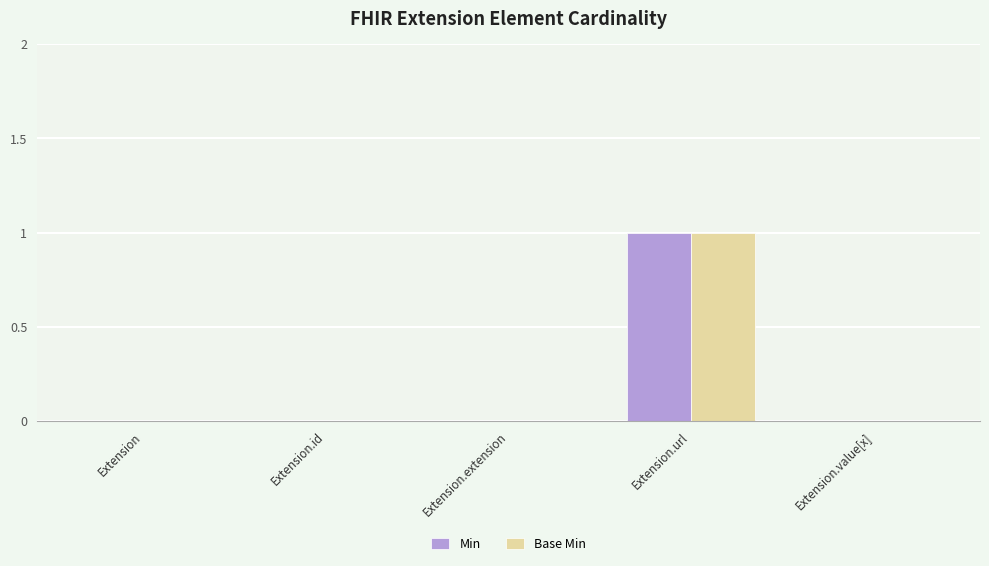

True or false: Min has a value of 0 at Extension.extension.

True